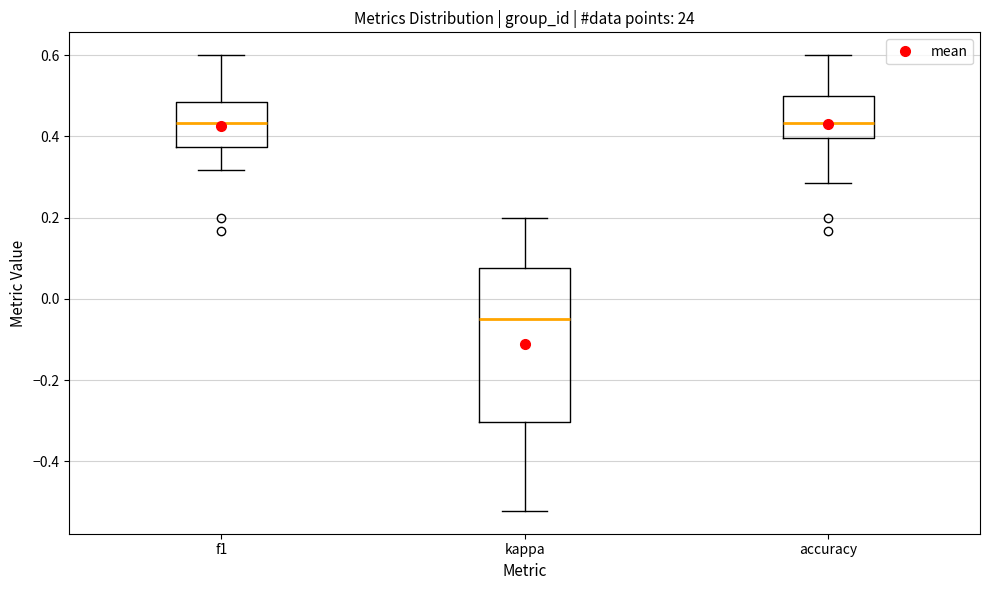

Where is the lower edge of the box for f1 on the y-axis? The values are not printed on the chart, so give them approximately, as read against the axis.

0.38